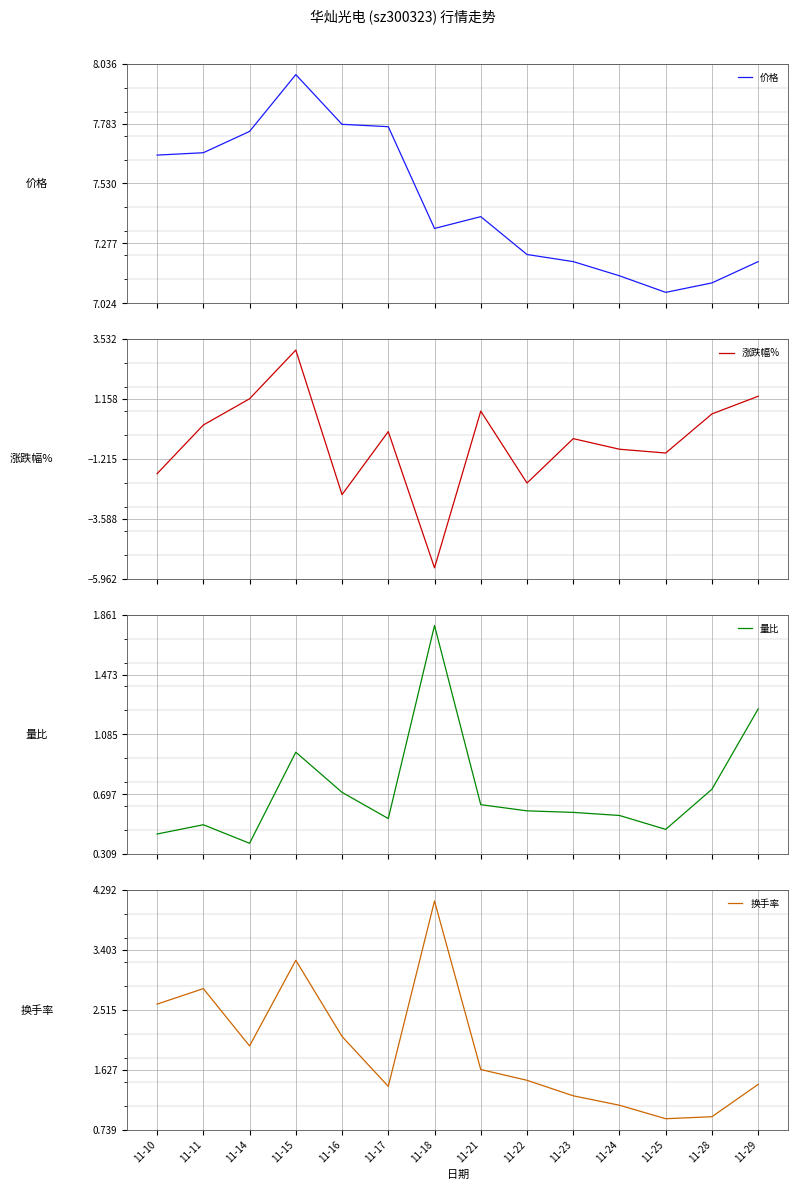

Reading left to right, what are all the values shown in this chart?

价格: 7.7	7.7	7.8	8.0	7.8	7.8	7.3	7.4	7.2	7.2	7.1	7.1	7.1	7.2
涨跌幅%: -1.8	0.1	1.2	3.1	-2.6	-0.1	-5.5	0.7	-2.2	-0.4	-0.8	-1.0	0.6	1.3
量比: 0.4	0.5	0.4	1.0	0.7	0.5	1.8	0.6	0.6	0.6	0.6	0.5	0.7	1.2
换手率: 2.6	2.8	2.0	3.2	2.1	1.4	4.1	1.6	1.5	1.2	1.1	0.9	0.9	1.4